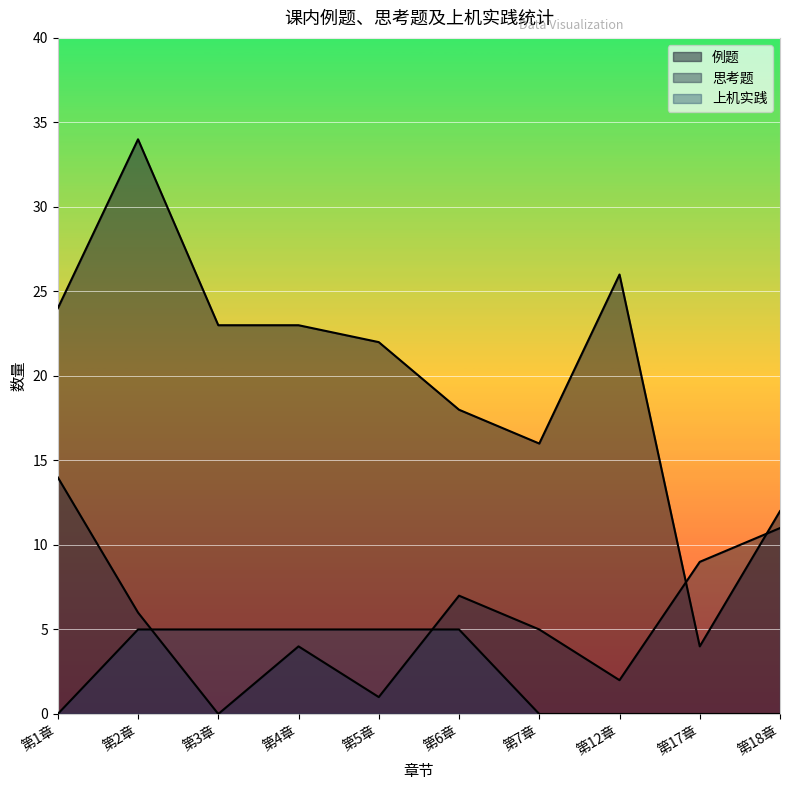

List the labels in order of 例题 value, largest first.

第2章, 第12章, 第1章, 第3章, 第4章, 第5章, 第6章, 第7章, 第18章, 第17章